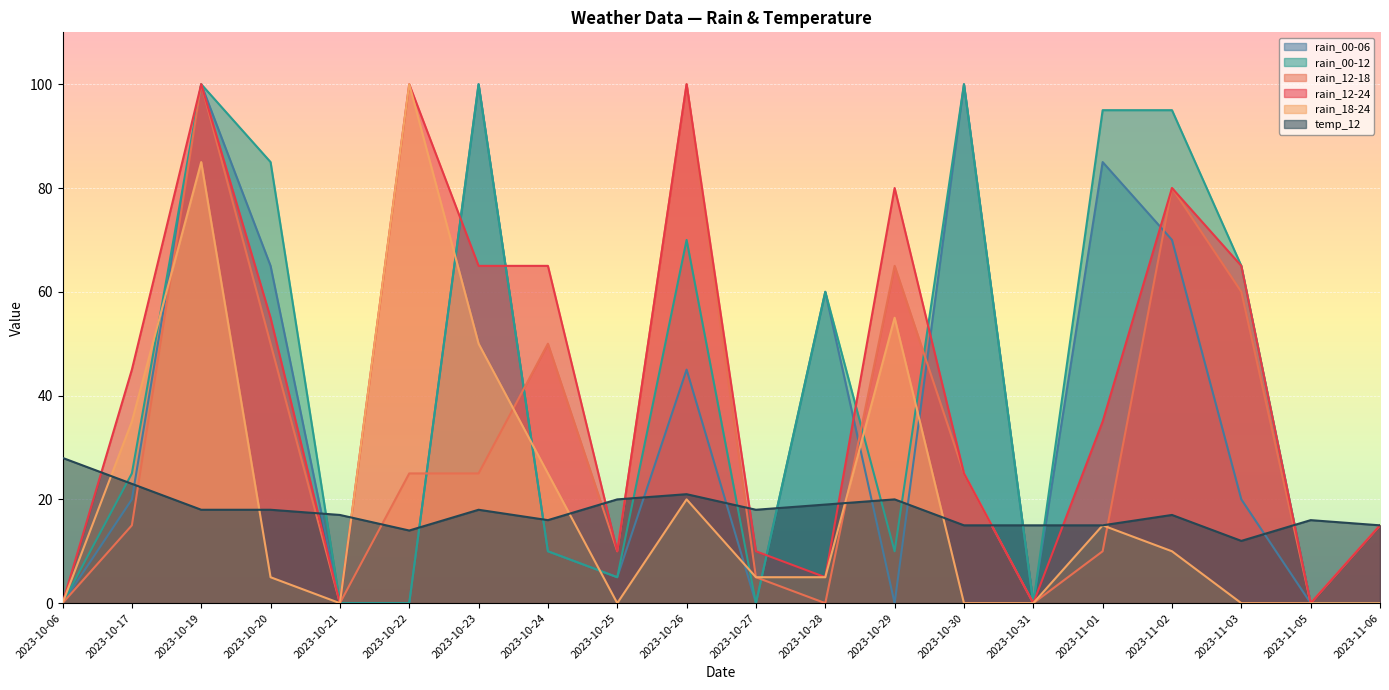

What is the label of the 18th point from the right?

2023-10-19